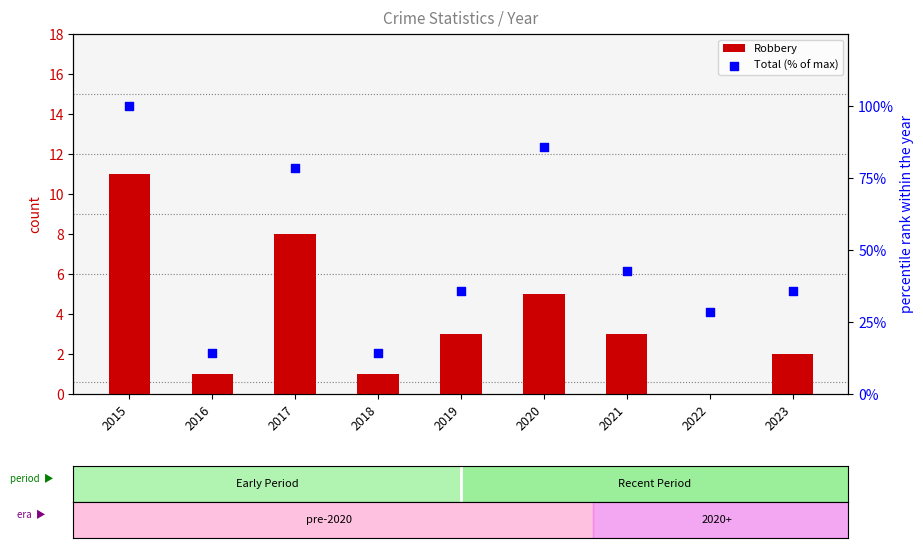

What are all the series names shown in the legend?

Robbery, Total (% of max)